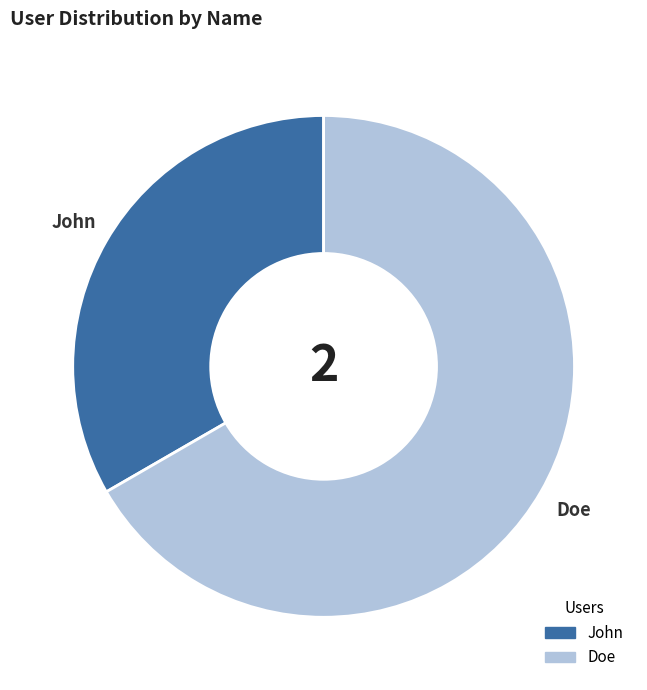

Which has a higher value, John or Doe?

Doe